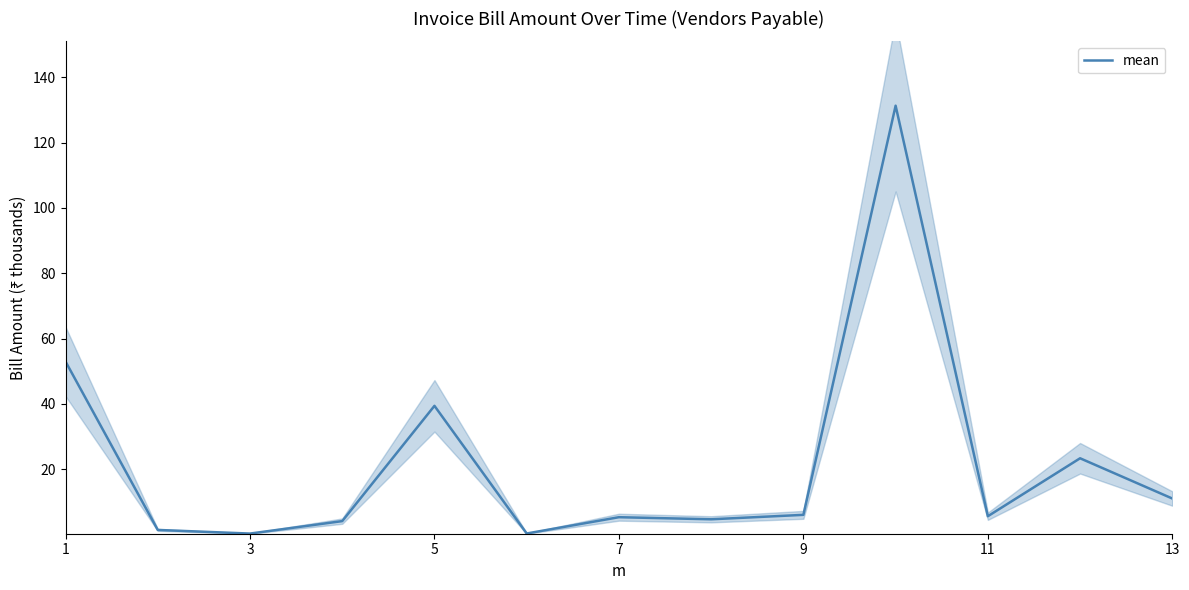

What is the highest value of the mean series?

131.3